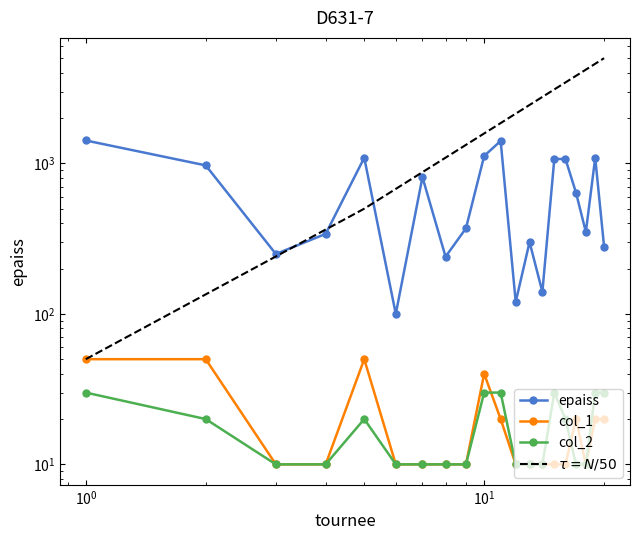

The value of col_1 at 15 is 6. True or false?

False